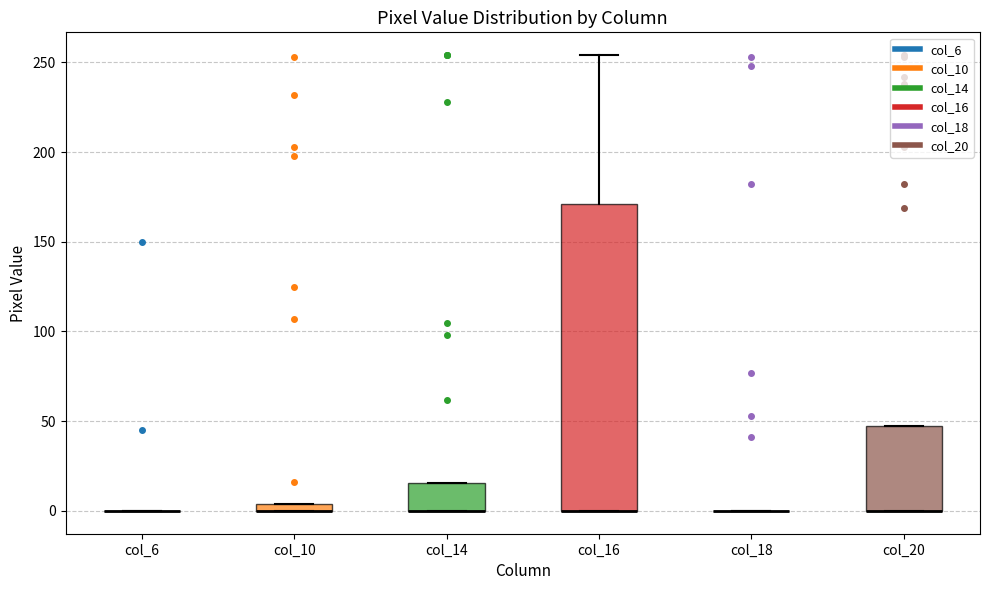

Comparing the boxes themselves (not the whiskers), which one is the tallest?

col_16